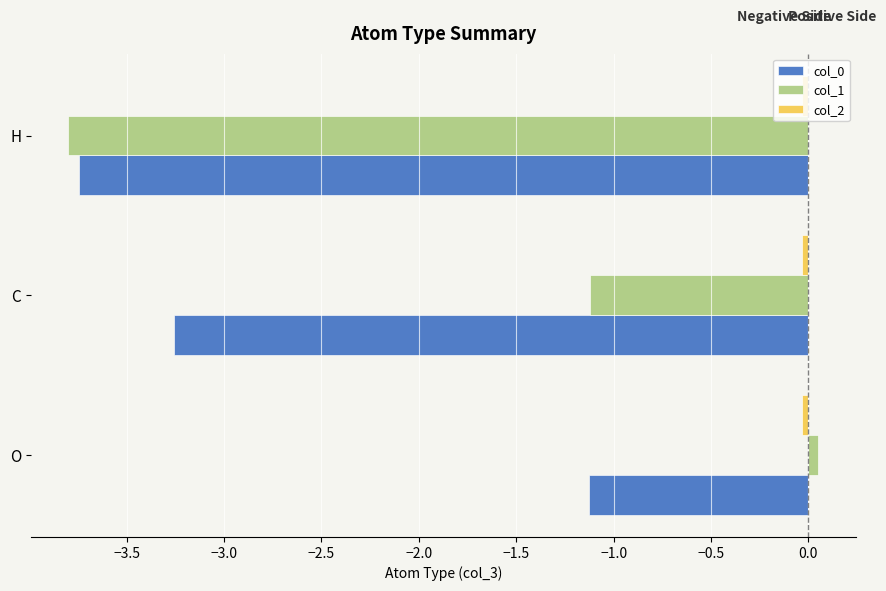

List the labels in order of col_1 value, smallest first.

H, C, O